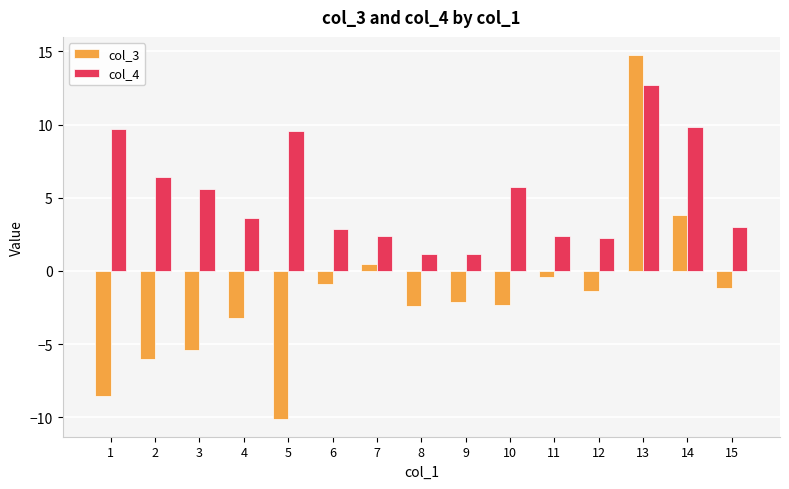

The value of col_4 at 13 is 18.4. True or false?

False